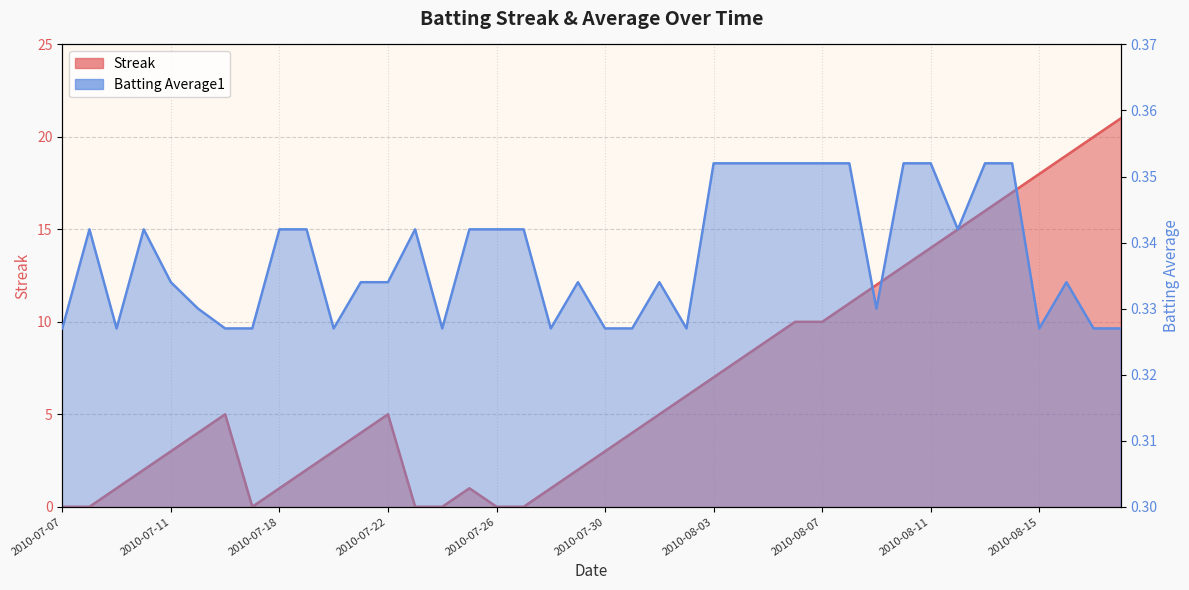

What are all the series names shown in the legend?

Streak, Batting Average1